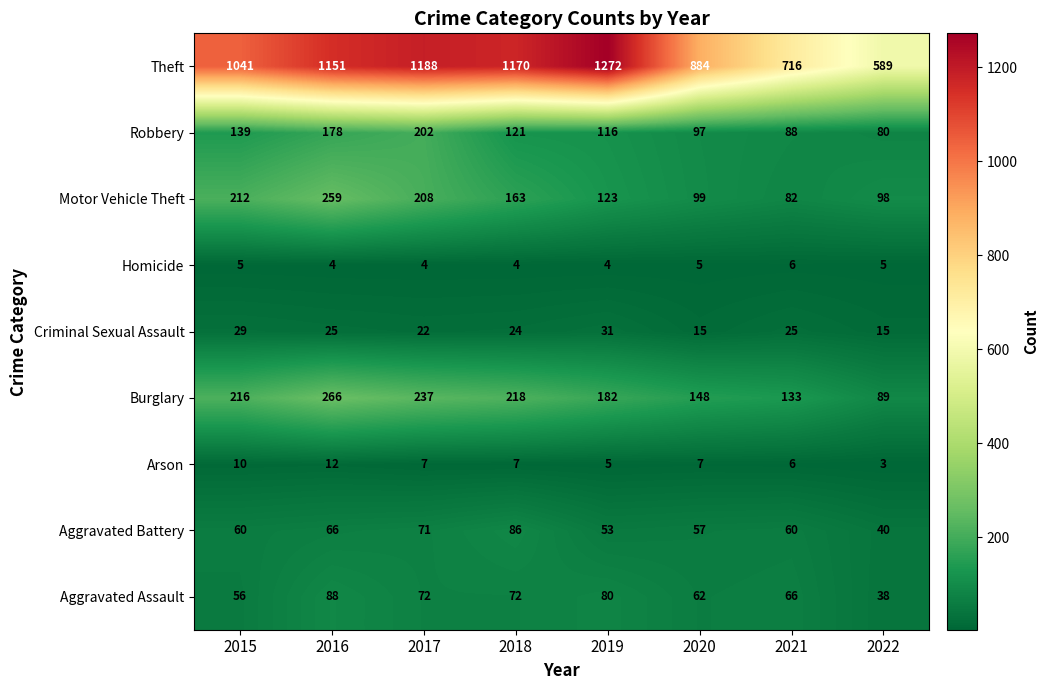

Read the Arson value at 2016.

12